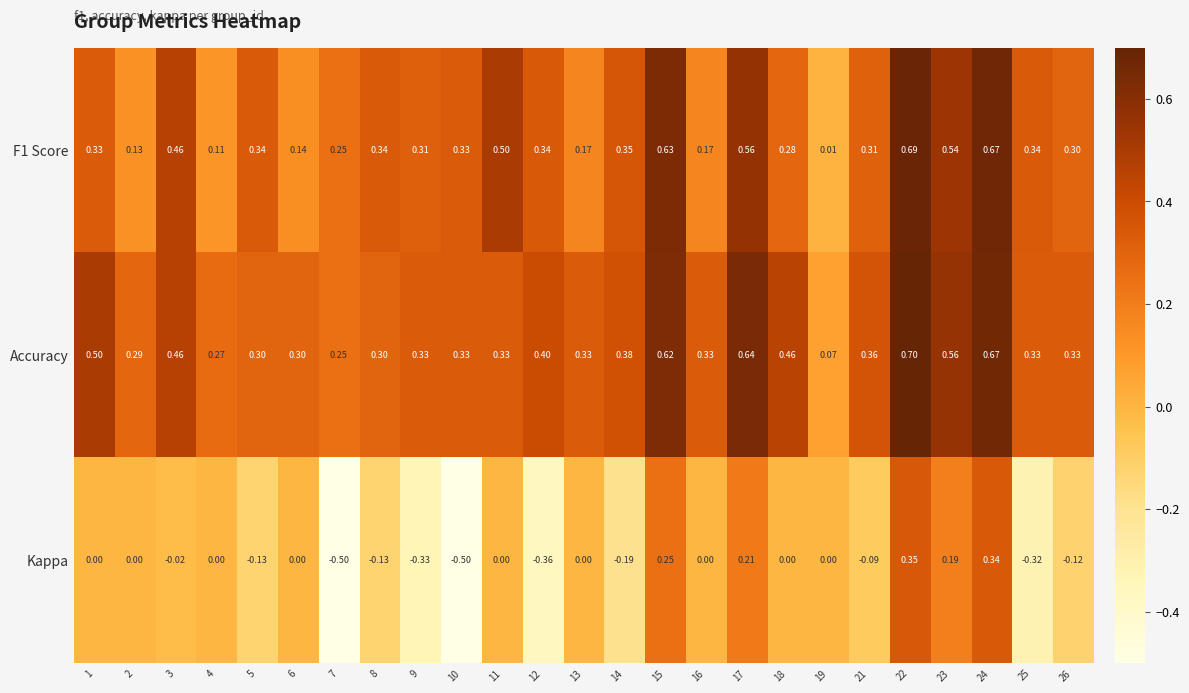

Between 2 and 15, which series saw the biggest shift?

F1 Score